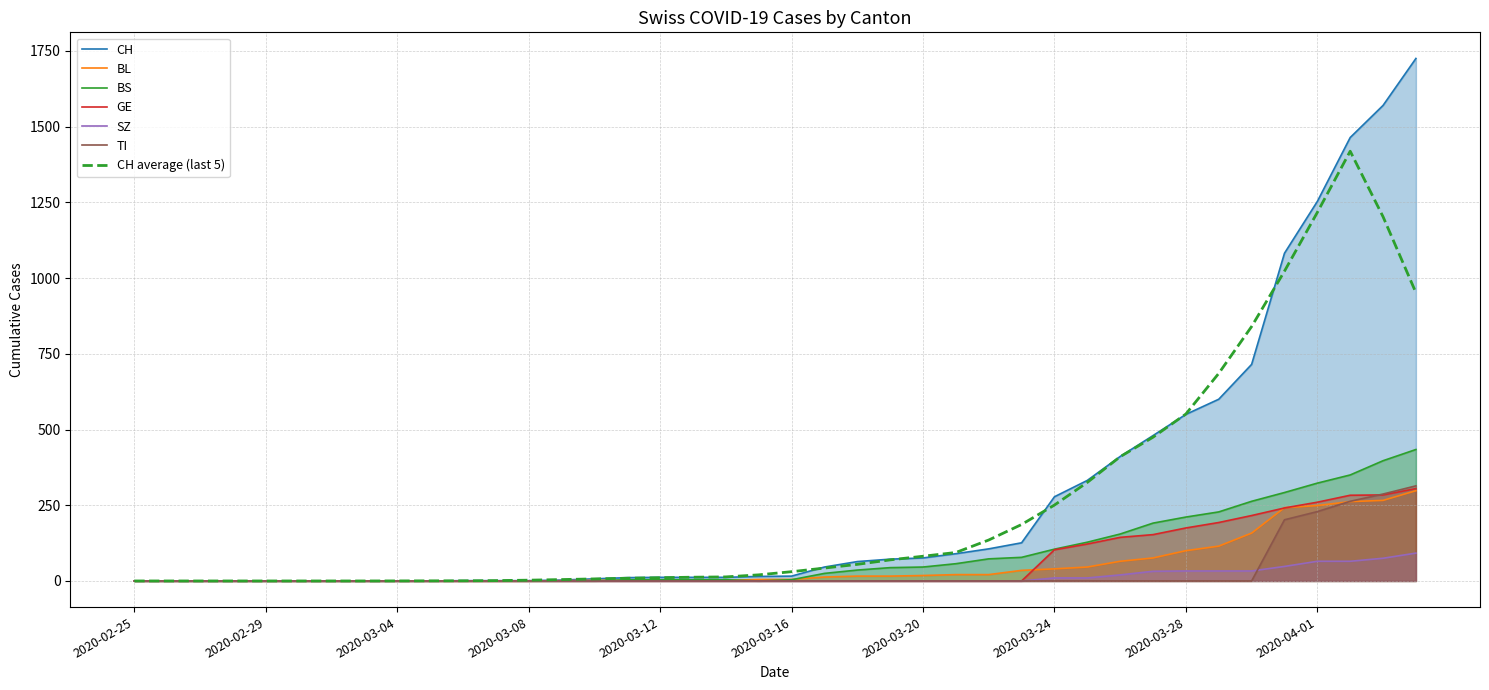

True or false: TI and GE intersect in this chart.

True